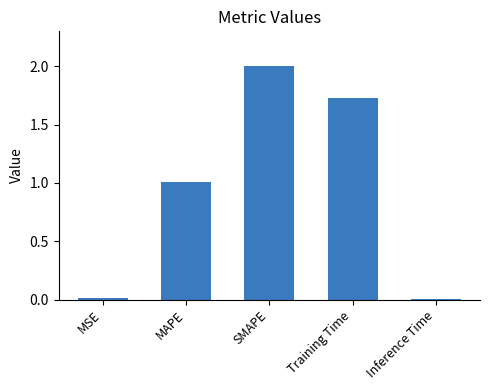

What position from the right is Training Time?

2